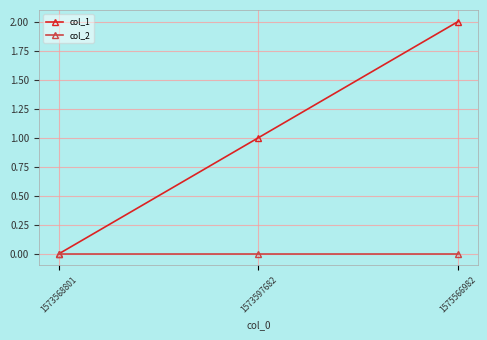

Reading right to left, list all the values displayed in this chart.

col_1: 2	1	0
col_2: 0	0	0